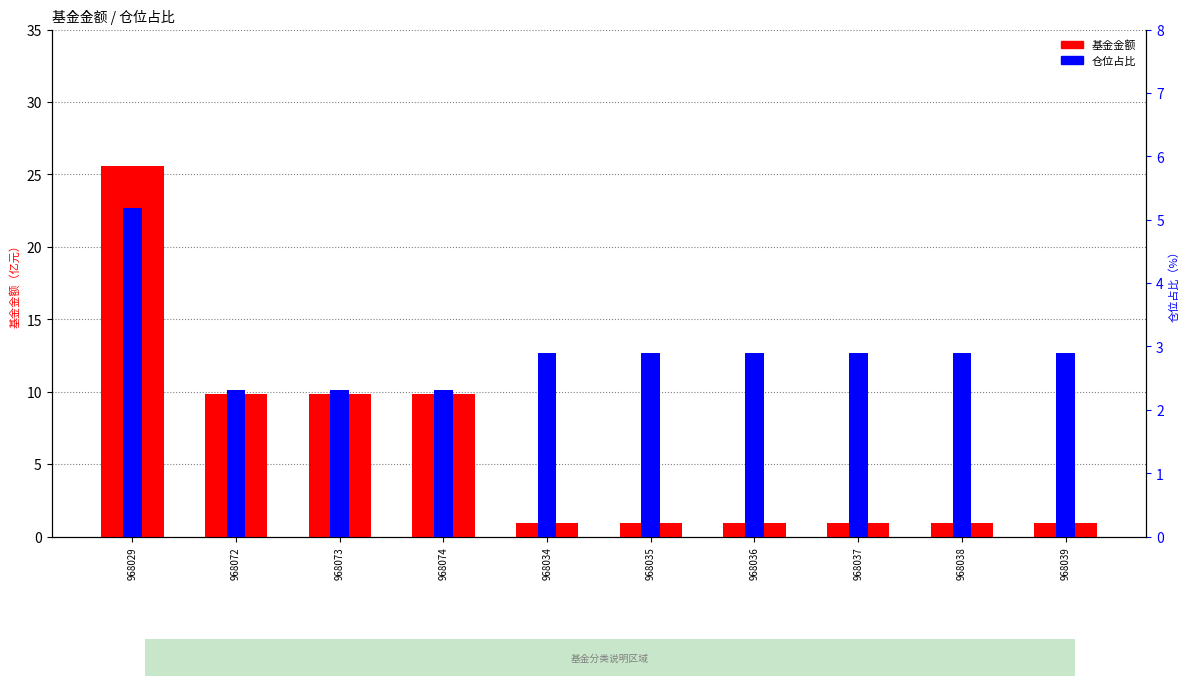

Are the bars horizontal?

No